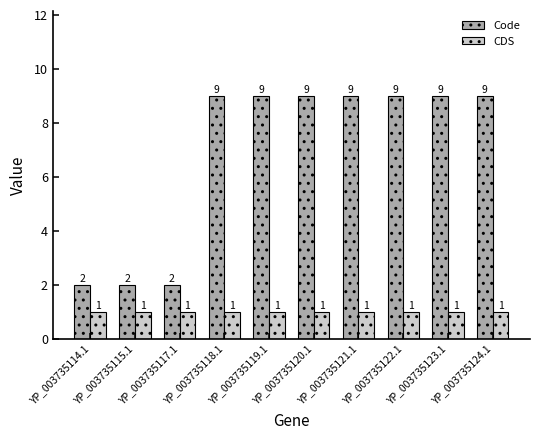

What is the minimum value shown in the chart?

1